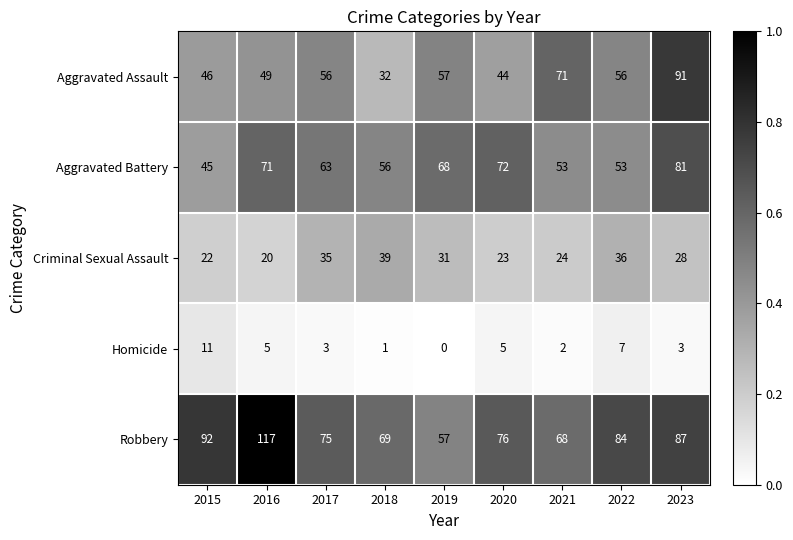

What is the difference between the maximum and minimum values in the Robbery series?

60